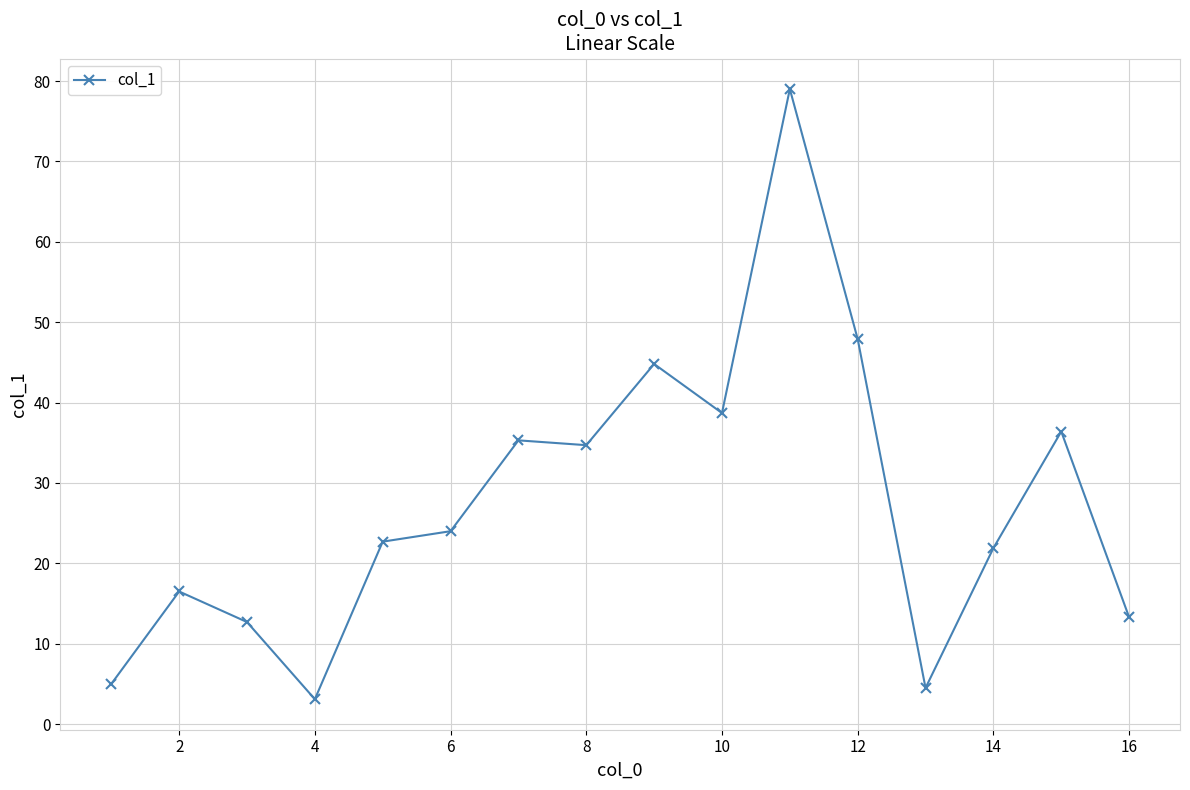

How many lines are shown in the chart?

1